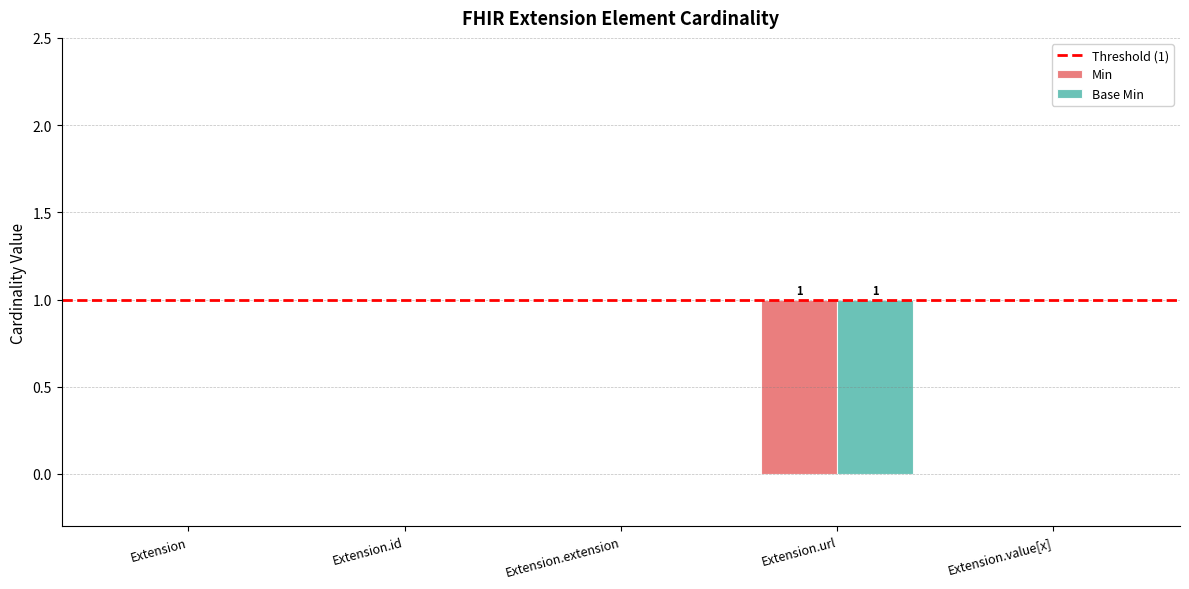

At which category is the sum across all series the highest?

Extension.url